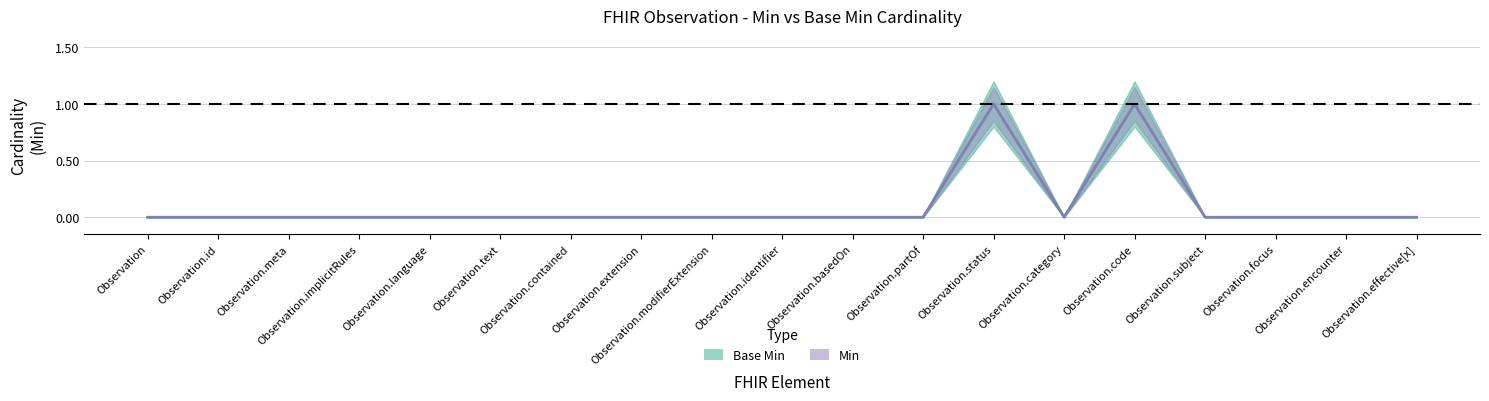

Which series has the widest spread of values?

Base Min